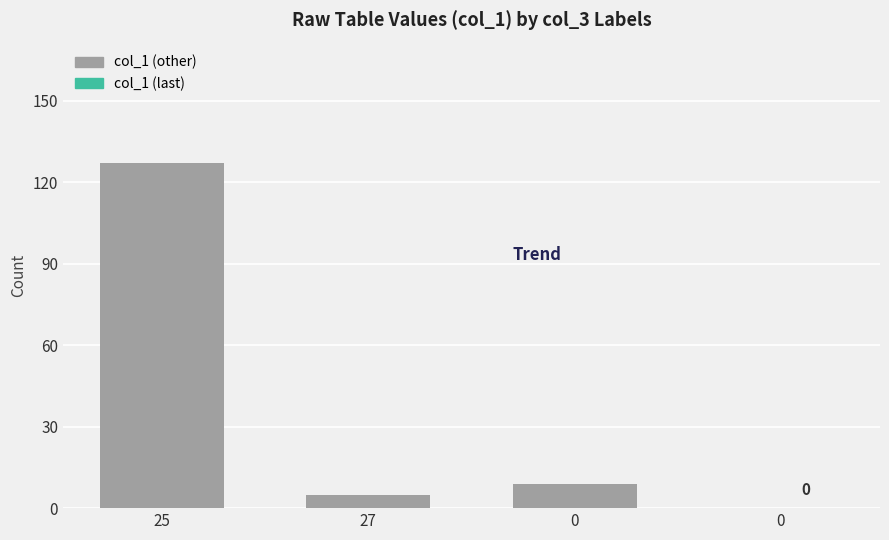

How many distinct data groups are displayed?

1